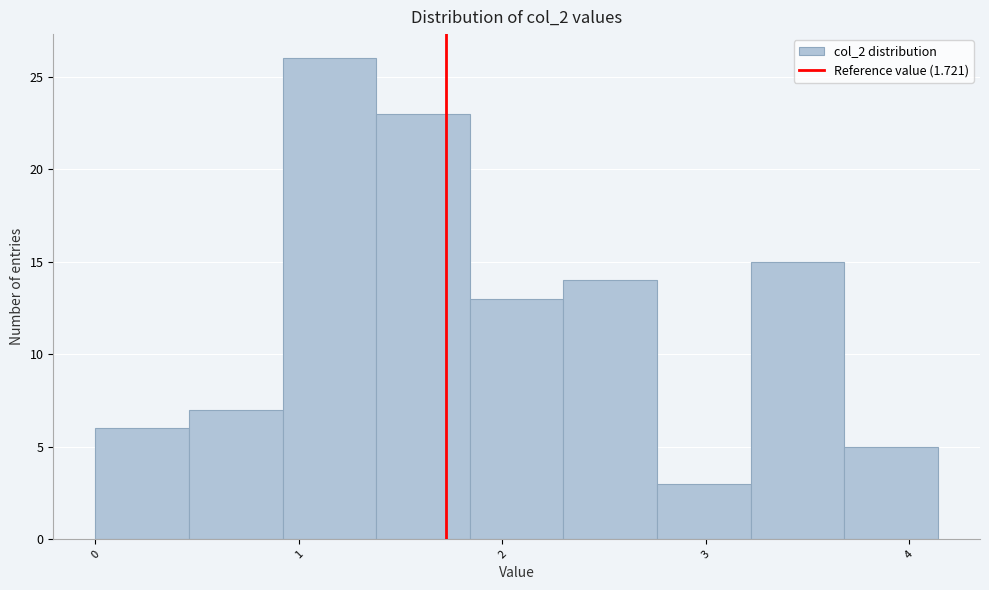

Reading left to right, transcribe this chart: for each bar, give the range it covers on the x-axis and its height. Neither the bar edges nor the heights are printed on the chart, so give them approximately, as read against the axes.

0.00 to 0.46: 6
0.46 to 0.92: 7
0.92 to 1.38: 26
1.38 to 1.84: 23
1.84 to 2.30: 13
2.30 to 2.76: 14
2.76 to 3.22: 3
3.22 to 3.68: 15
3.68 to 4.14: 5